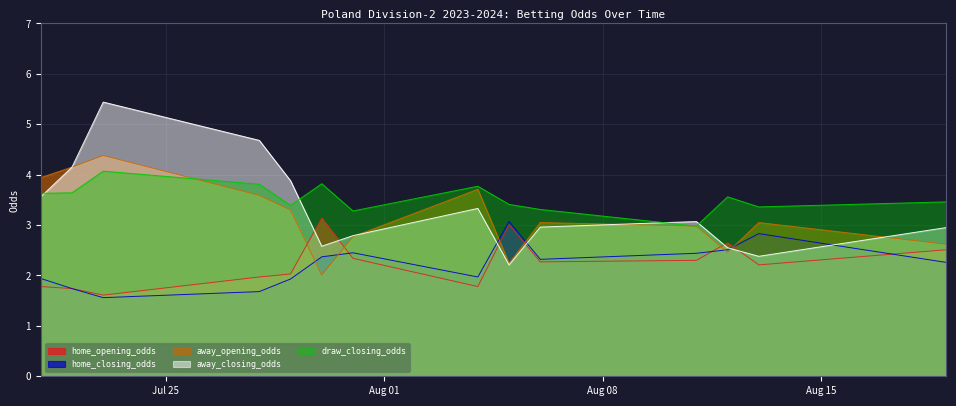

What position from the right is 2023-07-30?

9